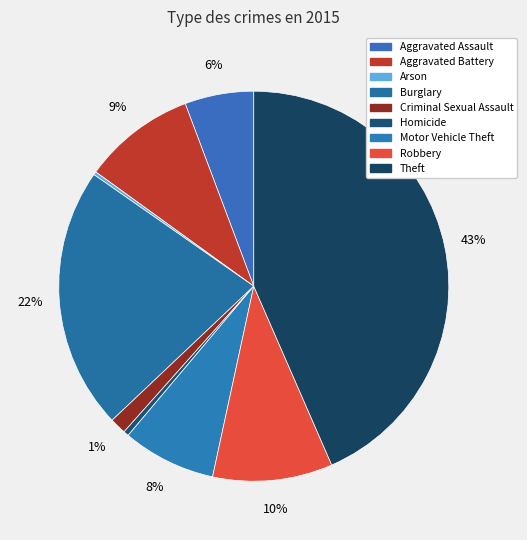

What is the smallest slice in the pie chart?

Arson